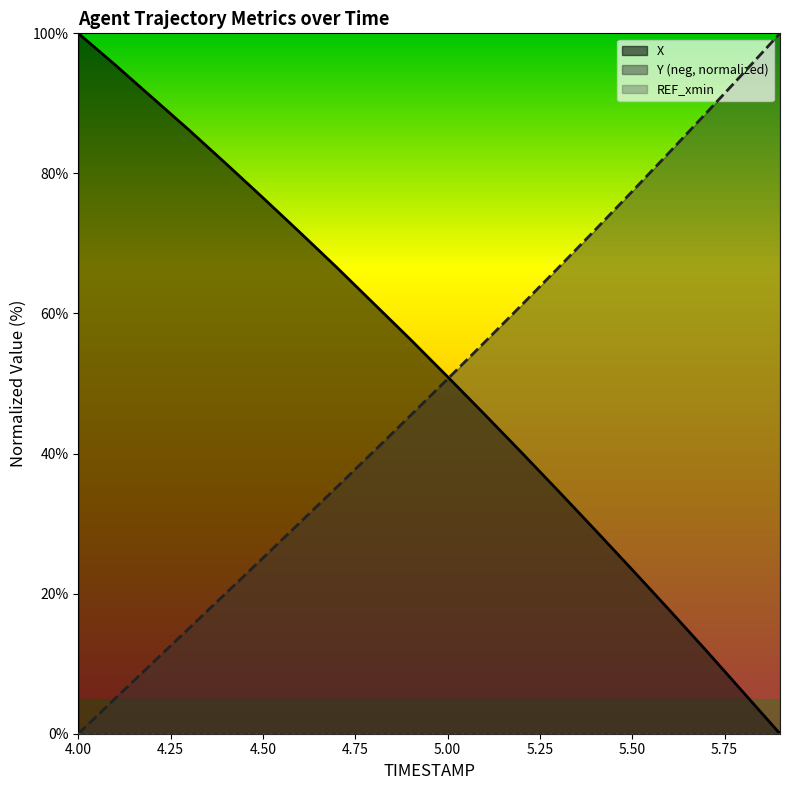

What is the average value of the X series?

52.3